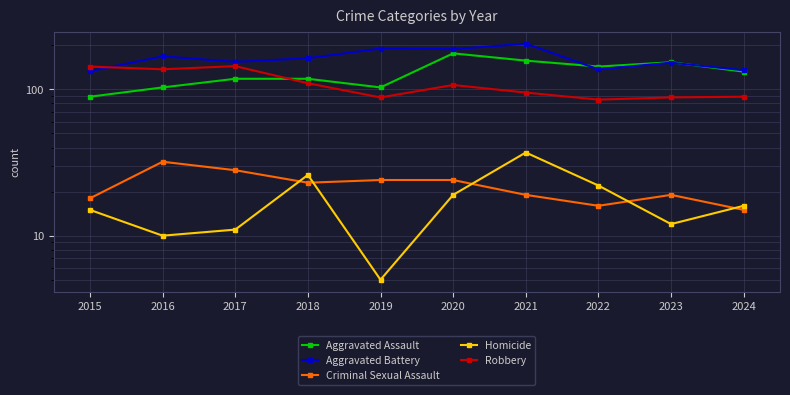

What is the value of the Aggravated Assault point at the 9th from the left?

153